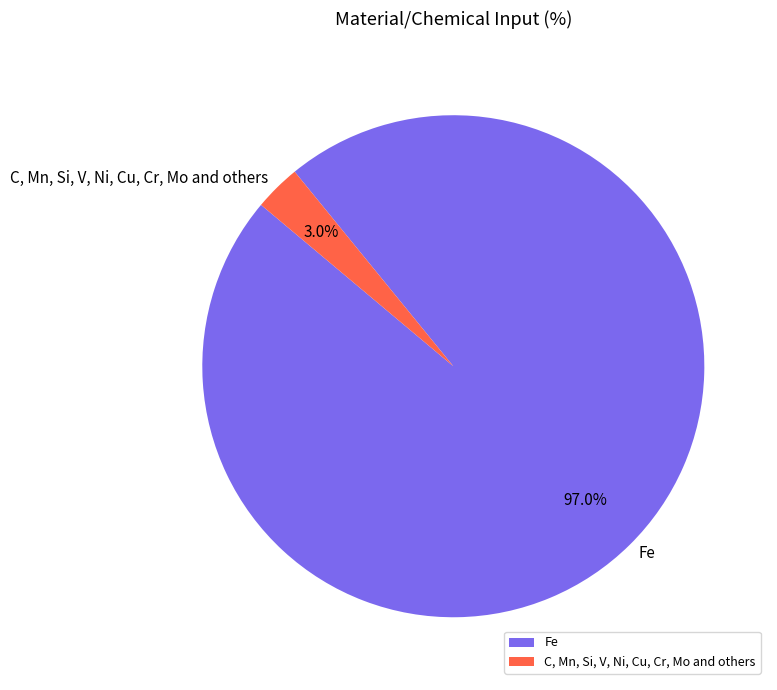

What percentage is the Fe slice, to the nearest percent?

97%